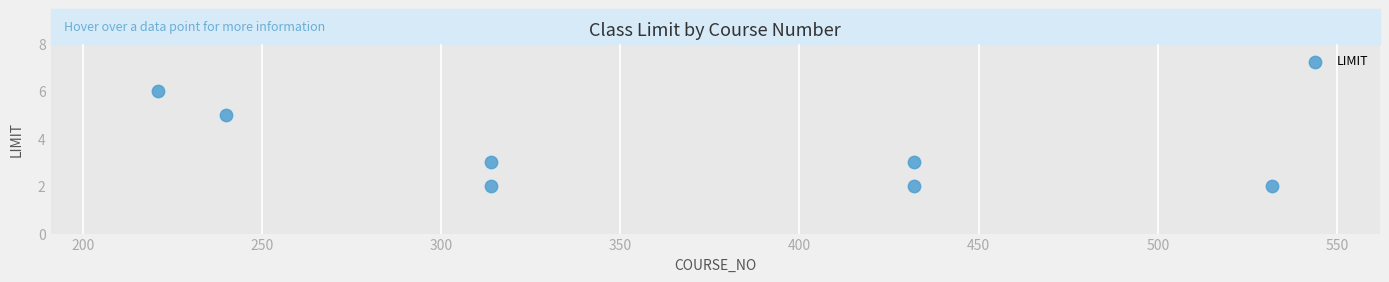

What is the range of X values (max minus min)?

311